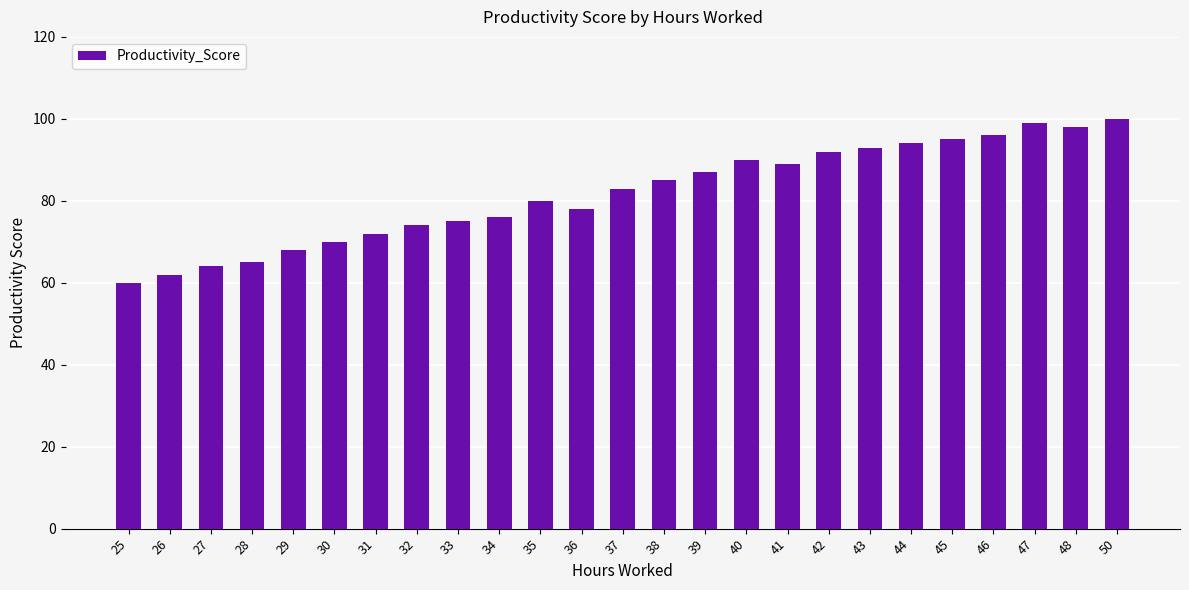

Reading left to right, list all the values displayed in this chart.

60	62	64	65	68	70	72	74	75	76	80	78	83	85	87	90	89	92	93	94	95	96	99	98	100